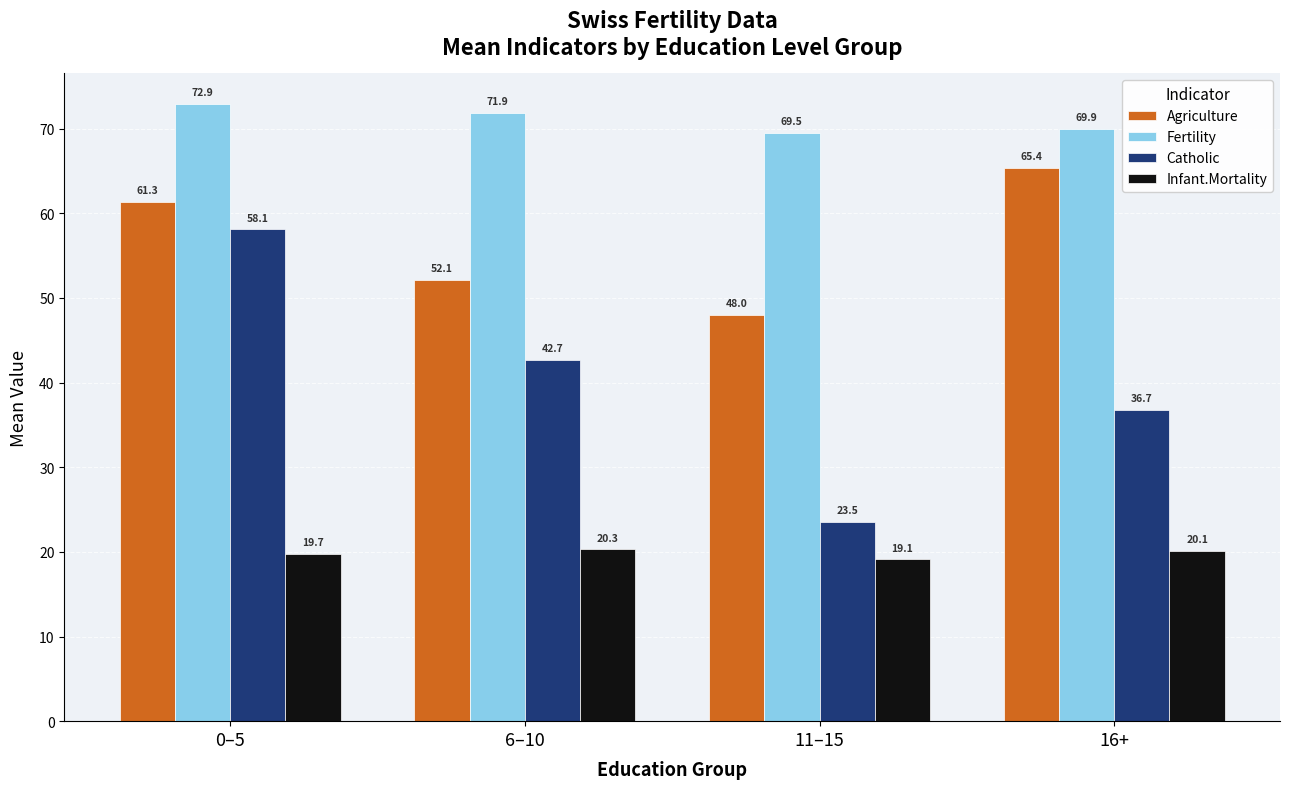

Rank the categories by Fertility value from lowest to highest.

11–15, 16+, 6–10, 0–5